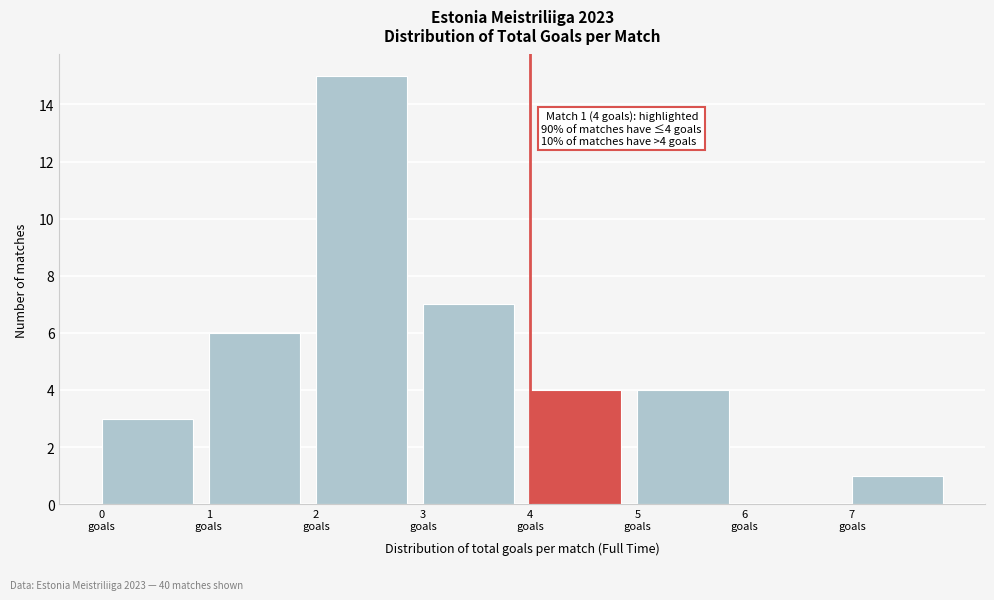

Over which range of the x-axis is the bar tallest?

2 to 3